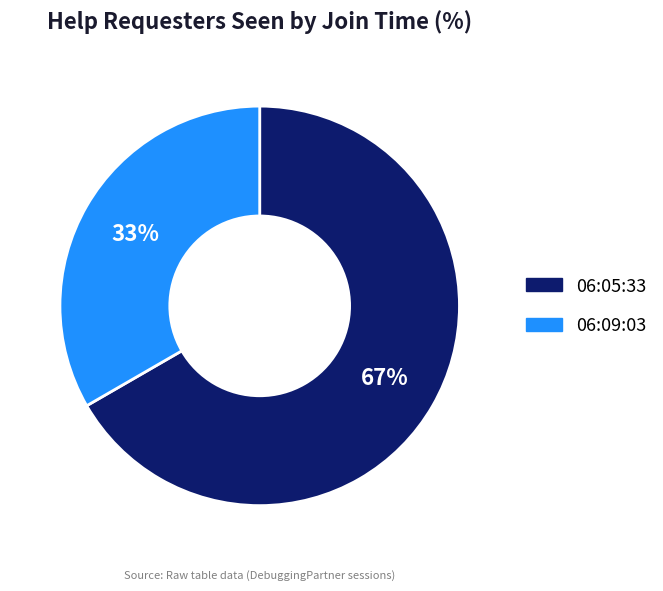

Count the number of slices in the pie.

2